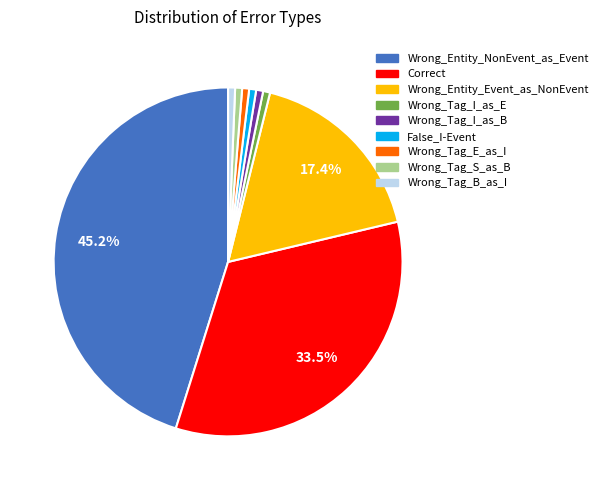

To the nearest percent, what is the difference between the largest and smallest slice percentages?

45%